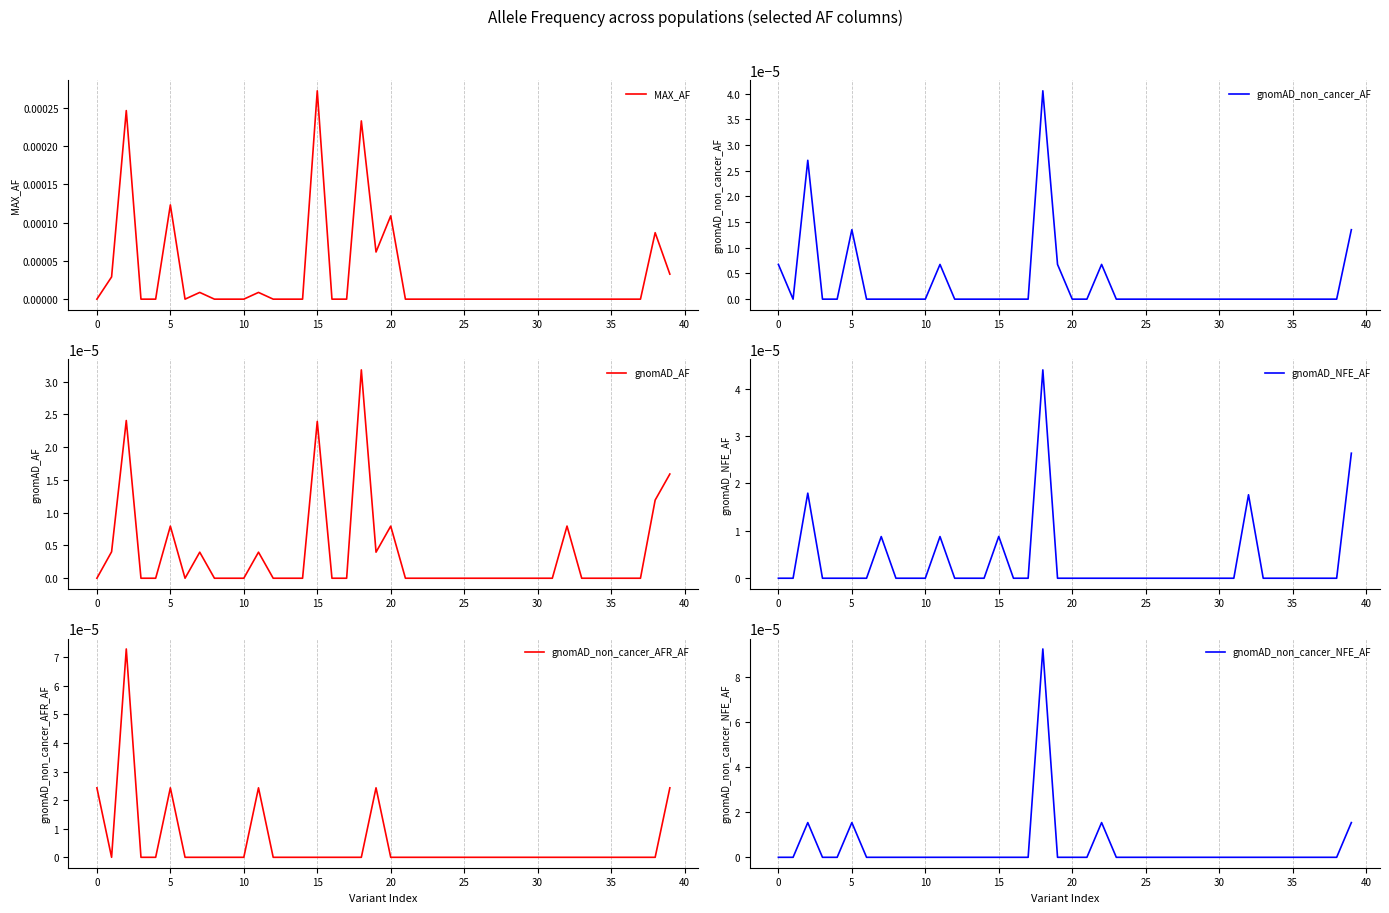

Which series has the largest total across all categories?

MAX_AF